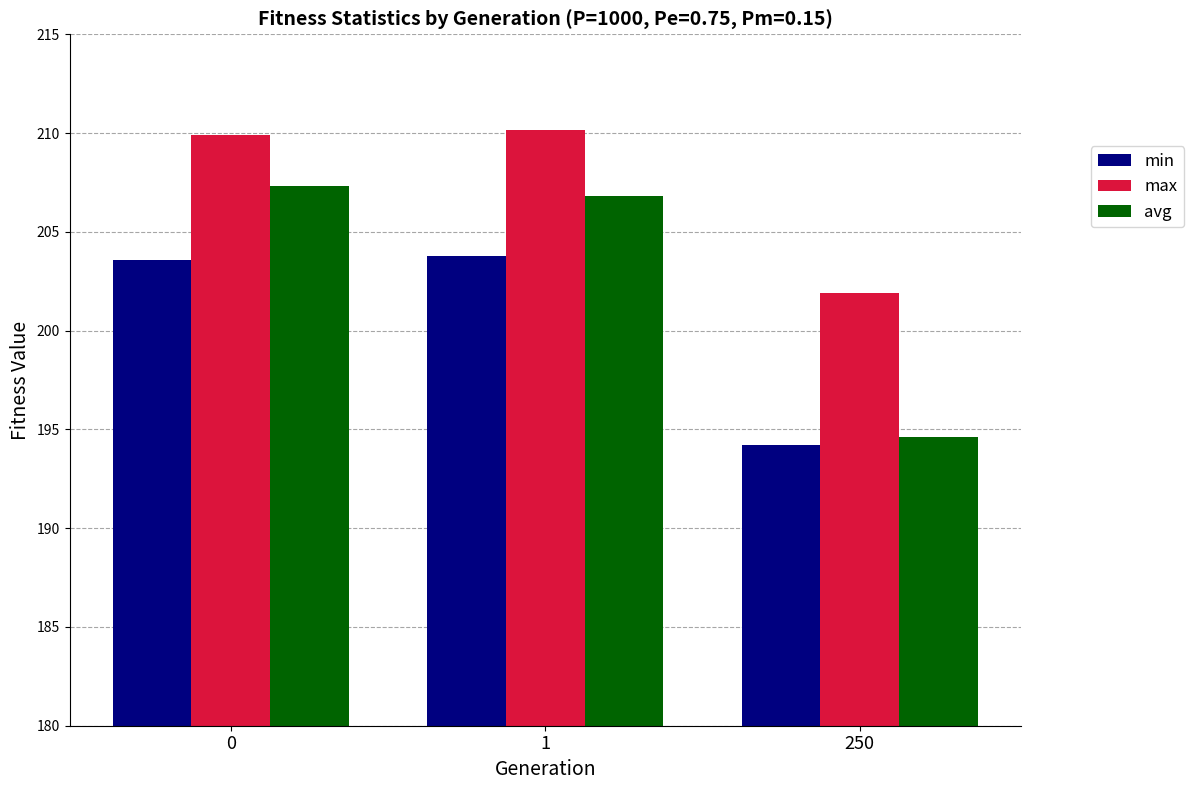

Which series has the largest range (max minus min)?

avg